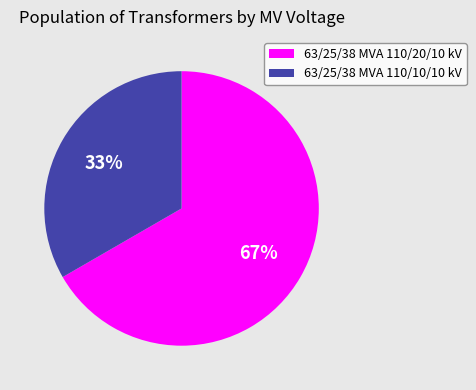

Is there any slice that represents more than half of the pie?

Yes